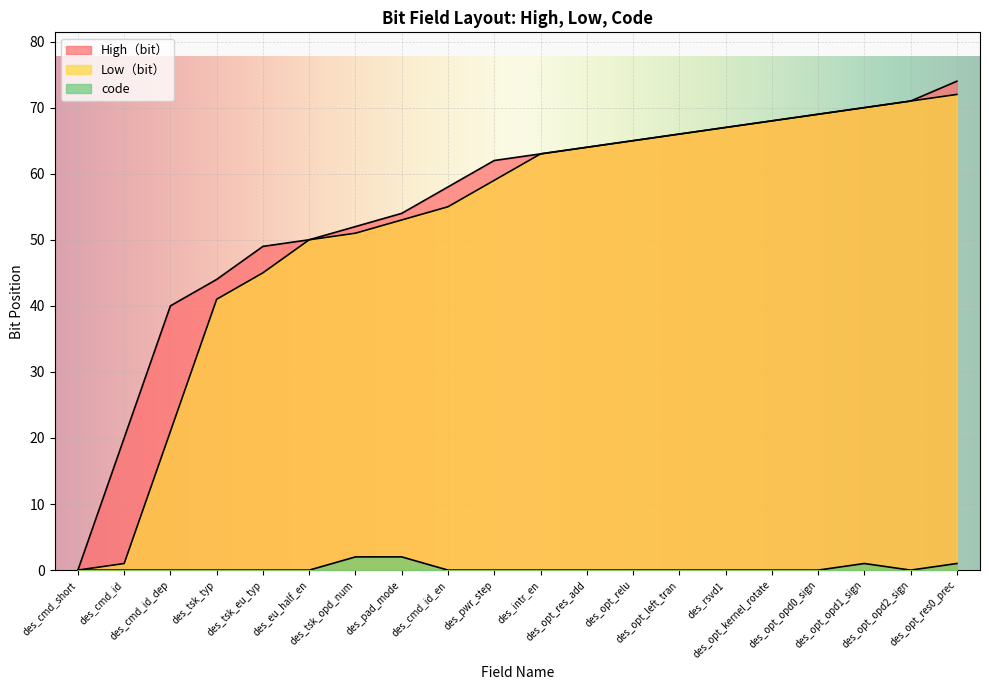

What are all the series names shown in the legend?

High（bit）, Low（bit）, code